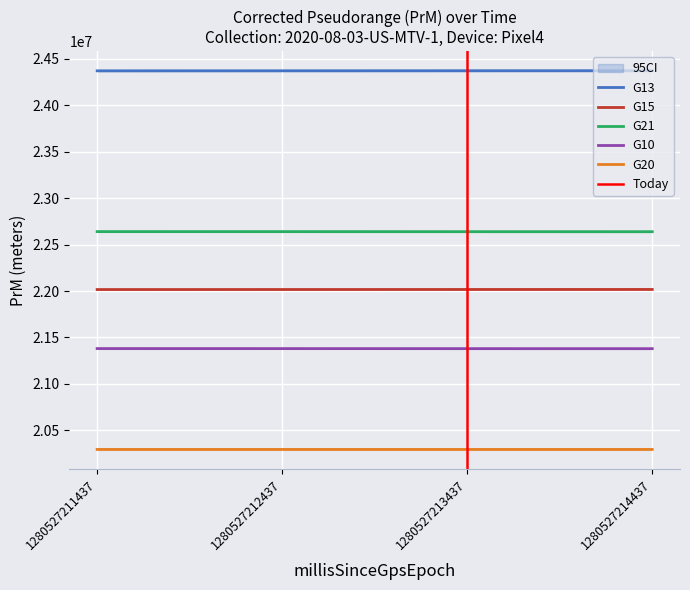

Reading right to left, what are all the values shown in this chart?

G13: 24373564.4	24373093.7	24372625.4	24372159.3
G15: 22016964.2	22016640.4	22016296.3	22015971.0
G21: 22639144.0	22639495.4	22639844.3	22640193.9
G10: 21379123.6	21379451.0	21379786.2	21380112.3
G20: 20293361.0	20293358.6	20293356.5	20293361.3